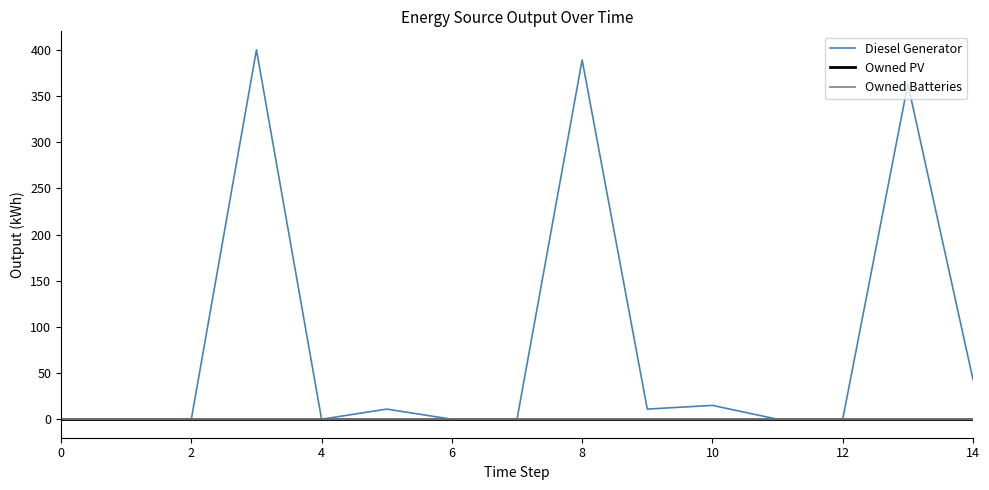

How many lines are shown in the chart?

3